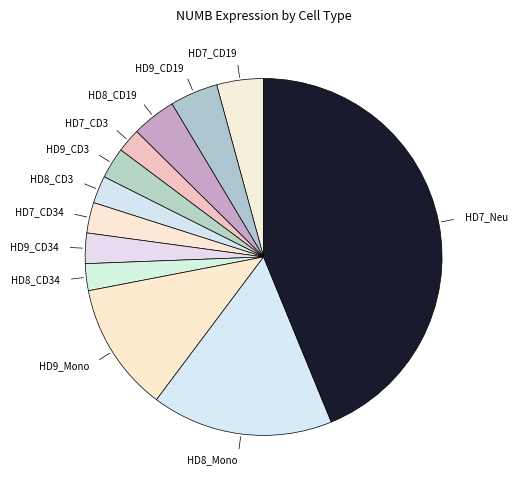

Is the sum of HD7_CD34 and HD9_CD19 greater than half?

No